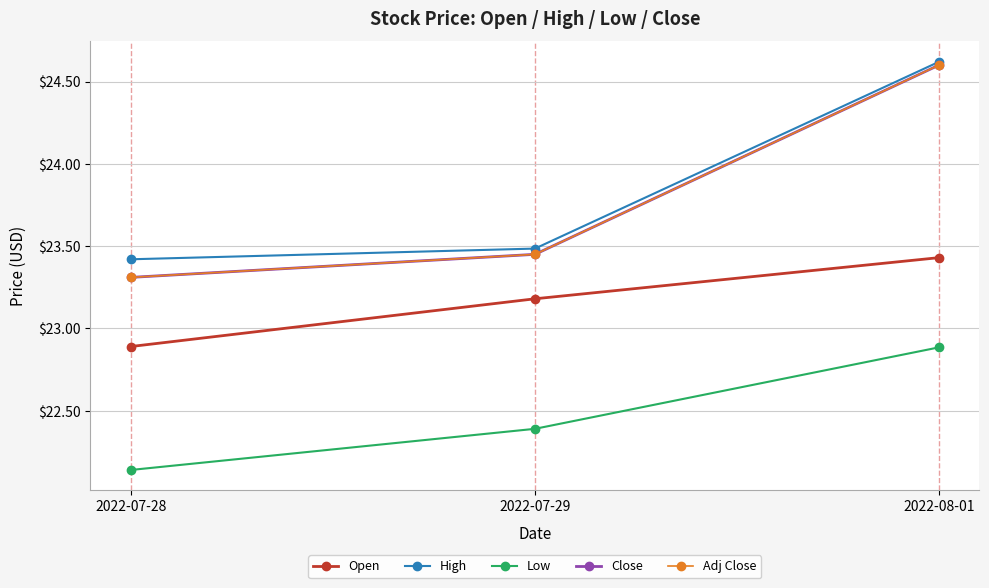

What is the difference between the maximum and second lowest values in the Low series?

0.5